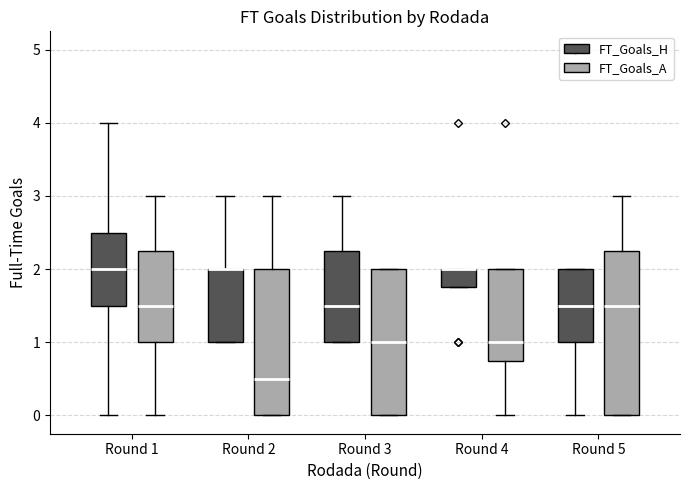

Where does the median line of the box for Round 4 (FT_Goals_A) sit on the y-axis? The values are not printed on the chart, so give them approximately, as read against the axis.

1.0